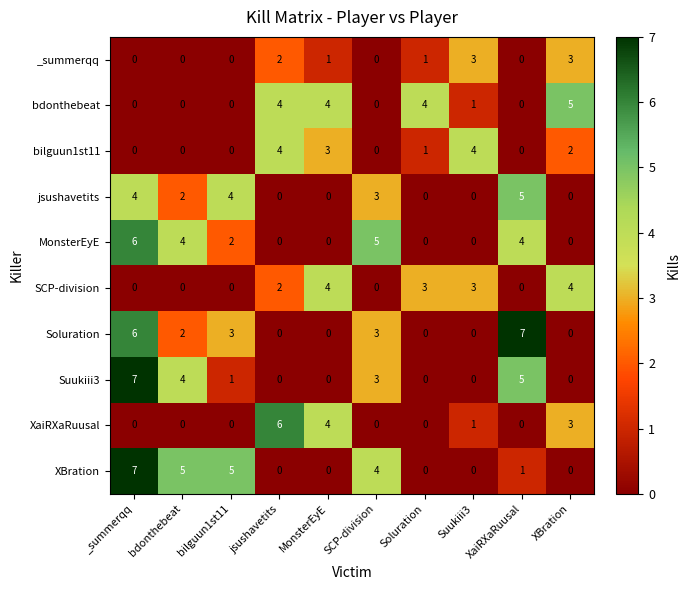

How many categories are shown in the chart?

10